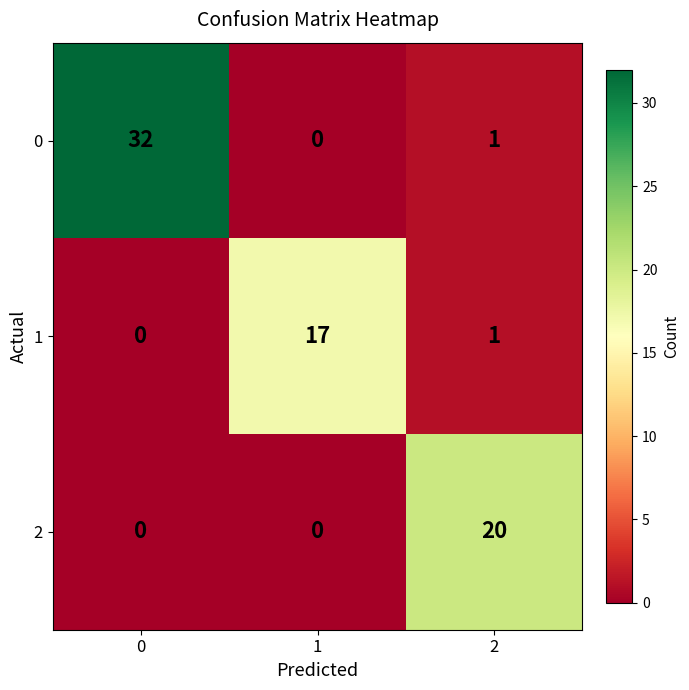

Which series changed the most between 0 and 1?

0